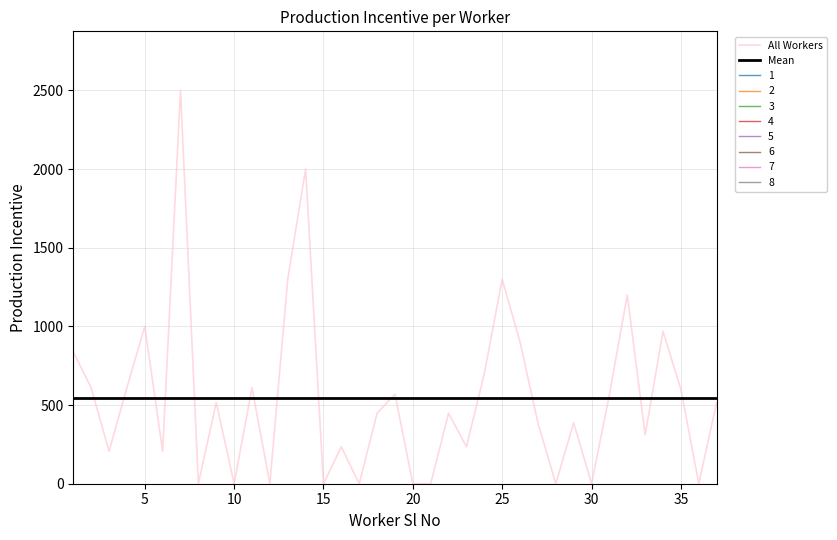

True or false: Mean and All Workers cross at least once.

True